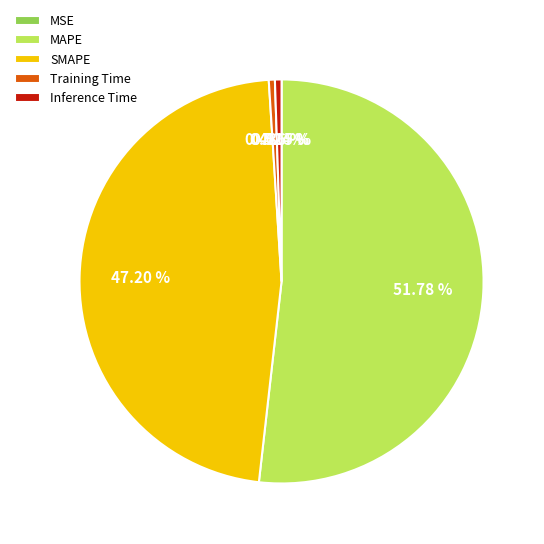

Which has a higher value, SMAPE or Training Time?

SMAPE